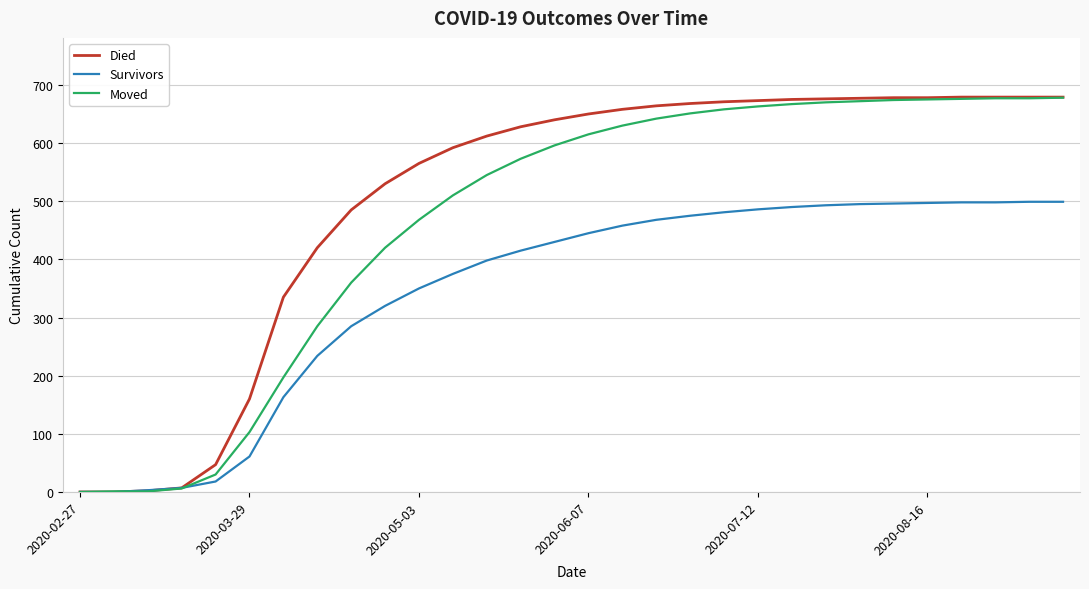

Which series has the largest total across all categories?

Died